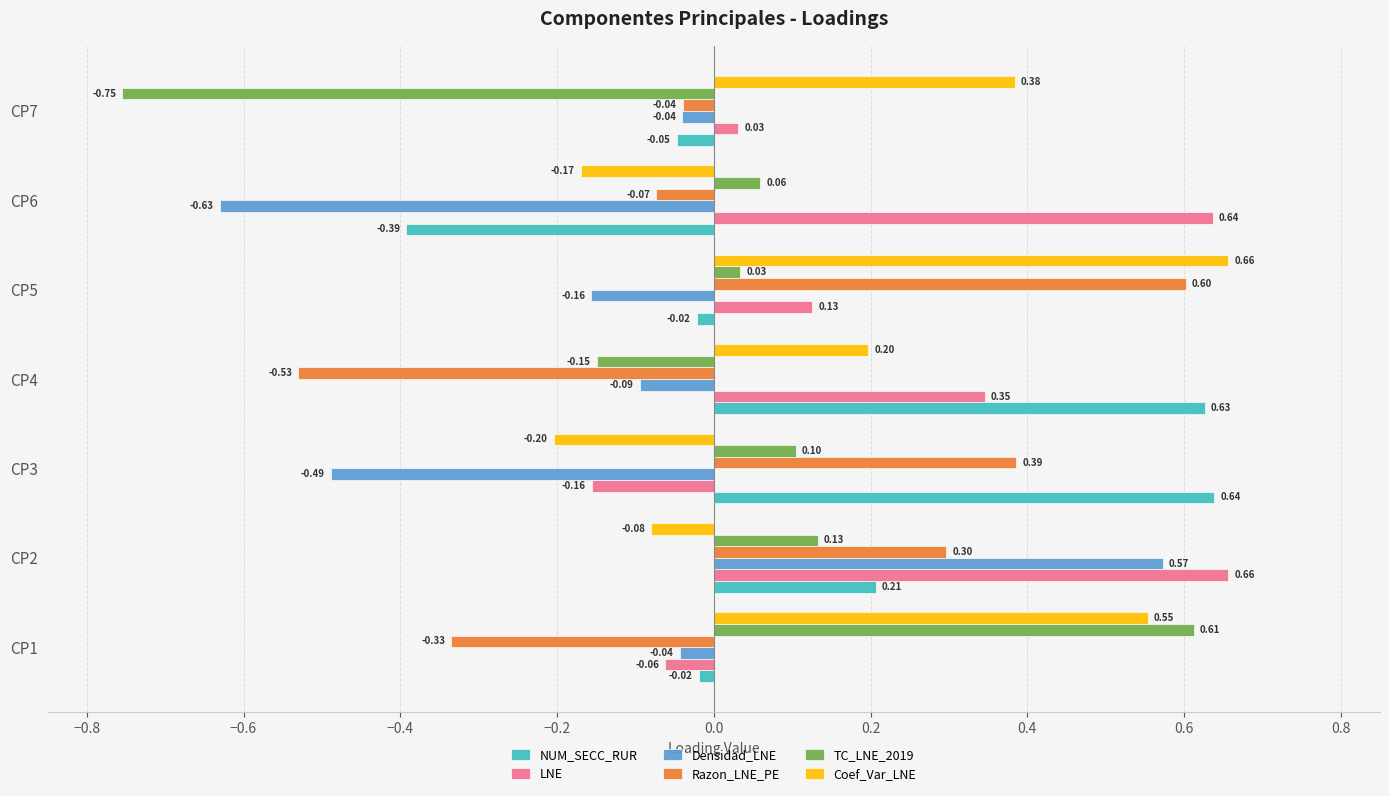

What is the difference between the maximum and minimum values in the NUM_SECC_RUR series?

1.0